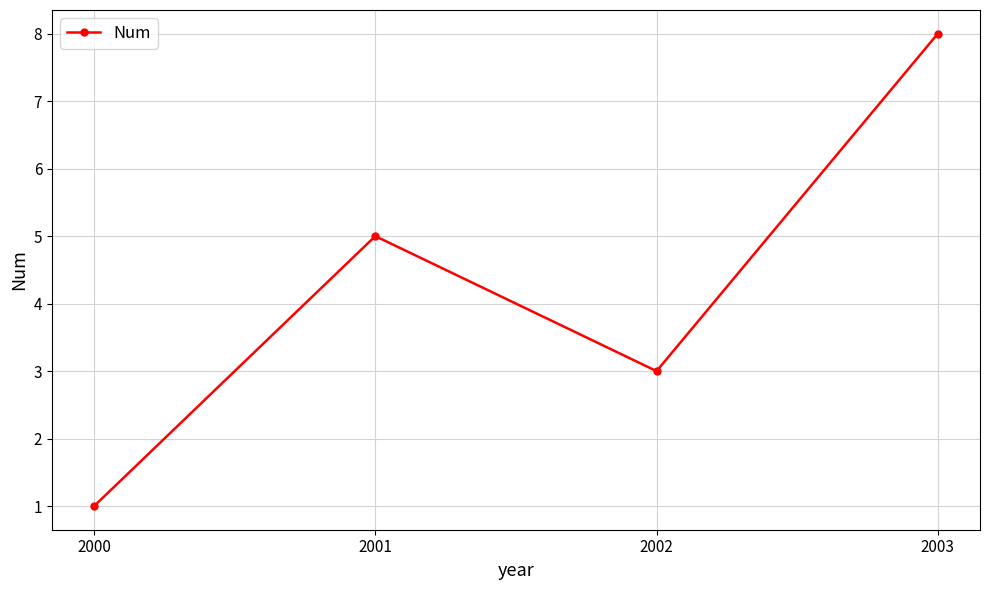

The chart shows a value of 5 at 2001. True or false?

True